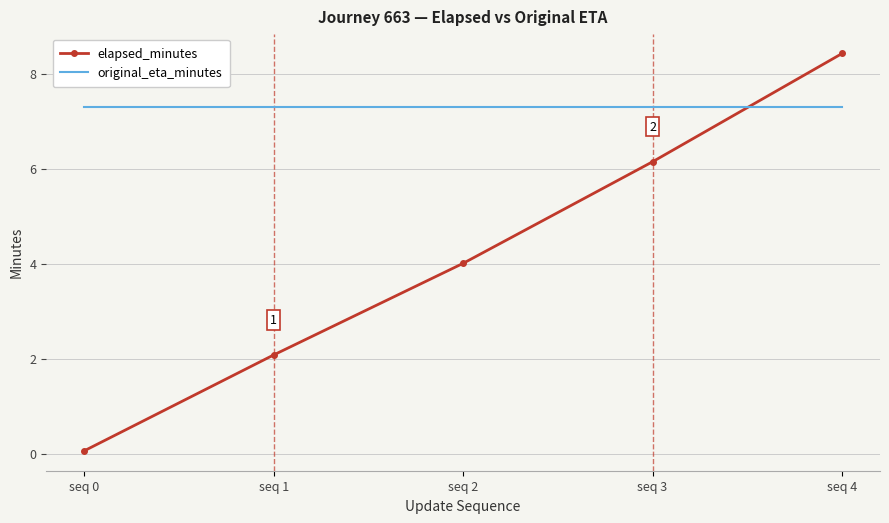

What is the difference between the elapsed_minutes values at seq 1 and seq 3?

4.1